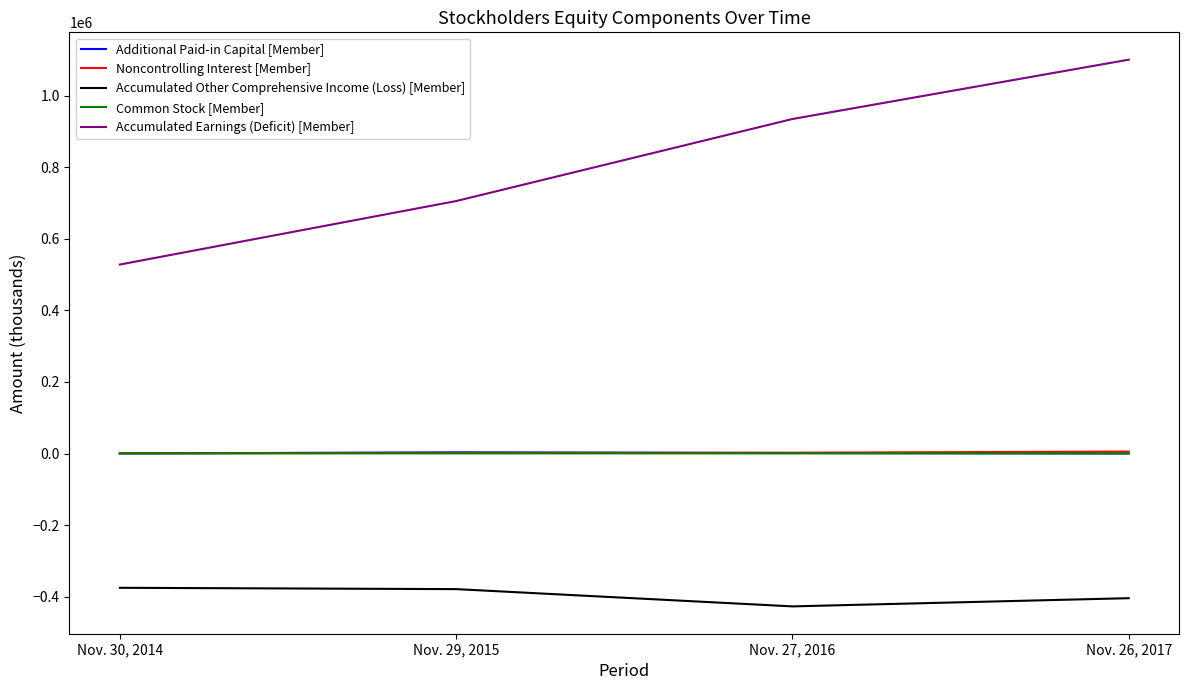

What is the average value of the Additional Paid-in Capital [Member] series?

1184